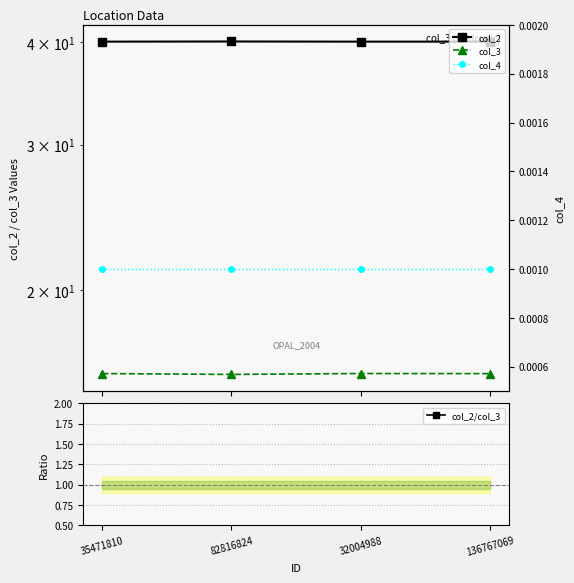

True or false: col_4 and col_3 intersect in this chart.

False